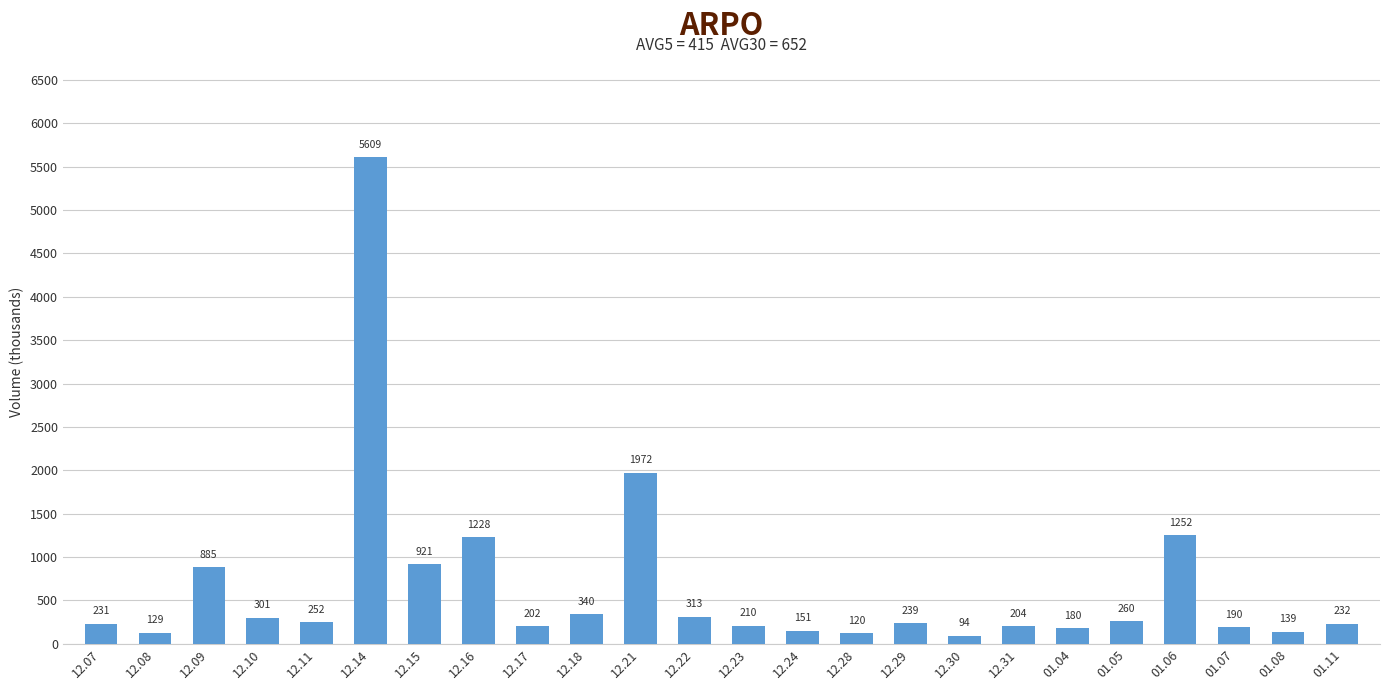

Rank the categories by value from highest to lowest.

12.14, 12.21, 01.06, 12.16, 12.15, 12.09, 12.18, 12.22, 12.10, 01.05, 12.11, 12.29, 01.11, 12.07, 12.23, 12.31, 12.17, 01.07, 01.04, 12.24, 01.08, 12.08, 12.28, 12.30